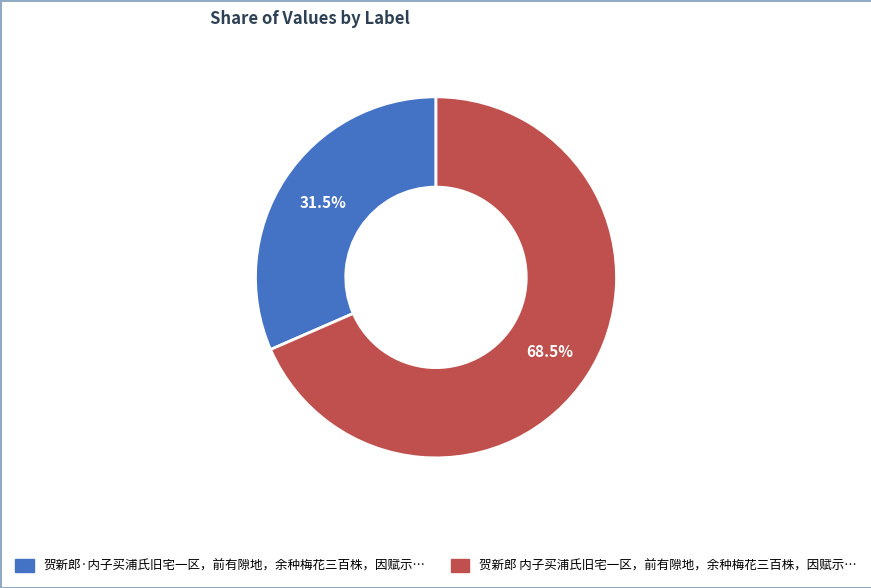

Is there any slice that represents more than half of the pie?

Yes